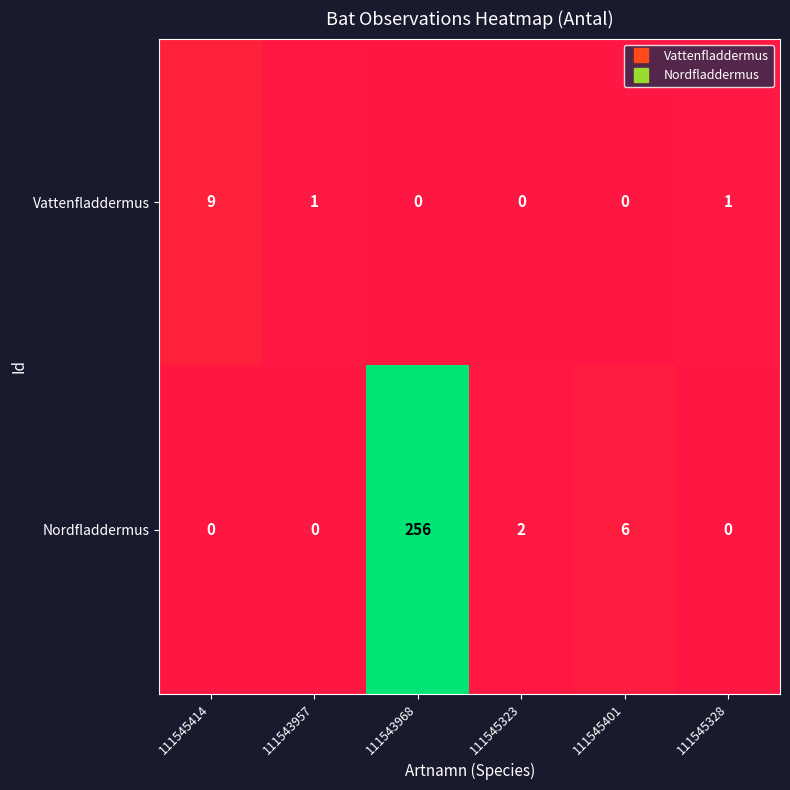

Rank the series by their average value, from lowest to highest.

Vattenfladdermus, Nordfladdermus